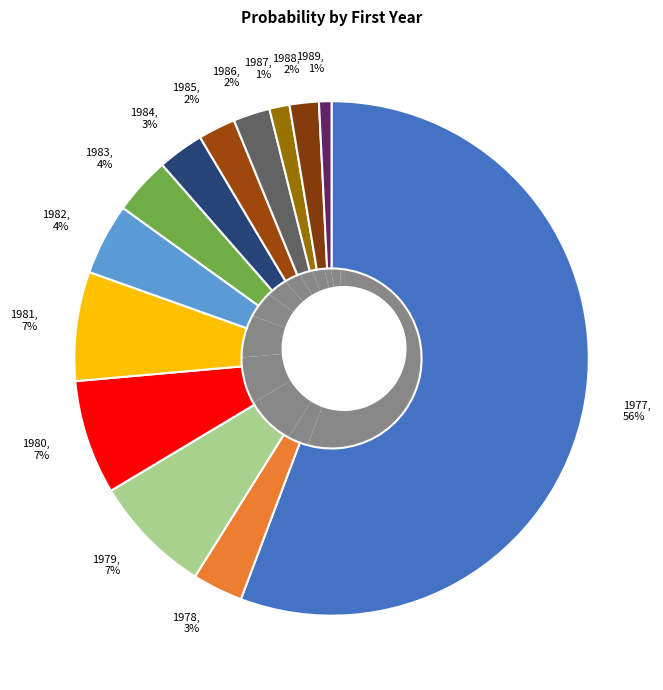

To the nearest percent, what is the combined percentage of 1978 and 1987?

4%